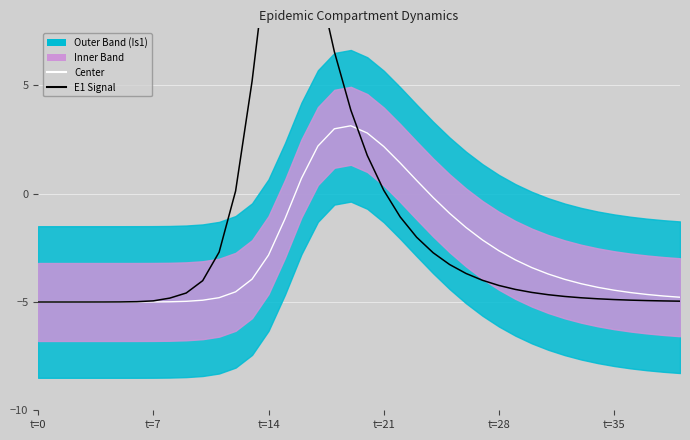

How many values in E1 Signal are below zero?

30